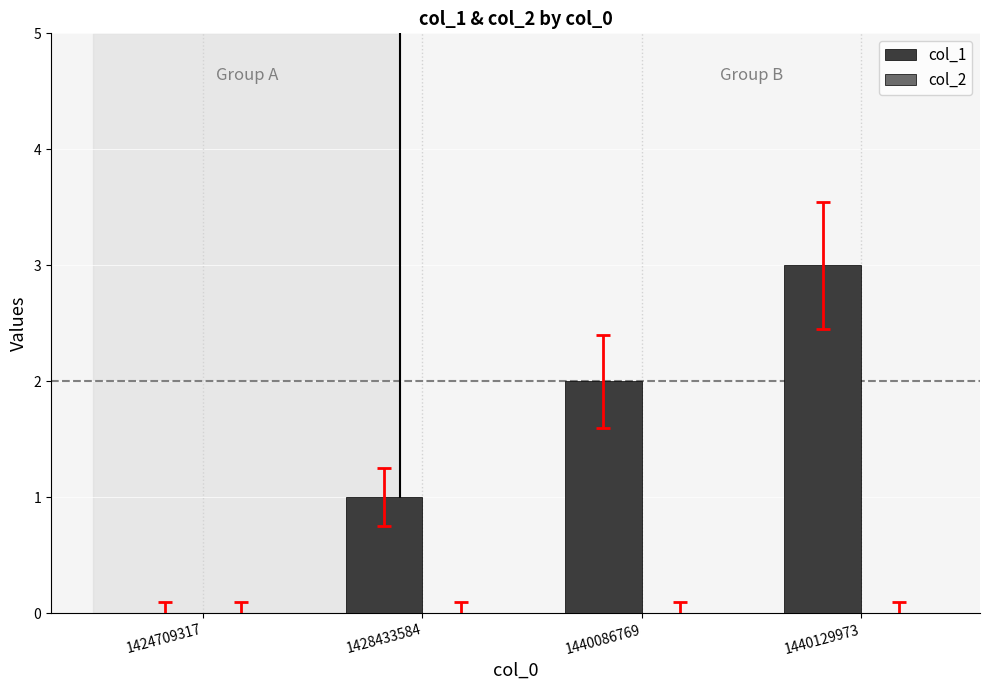

True or false: the data shows 5 at 1440129973.

False